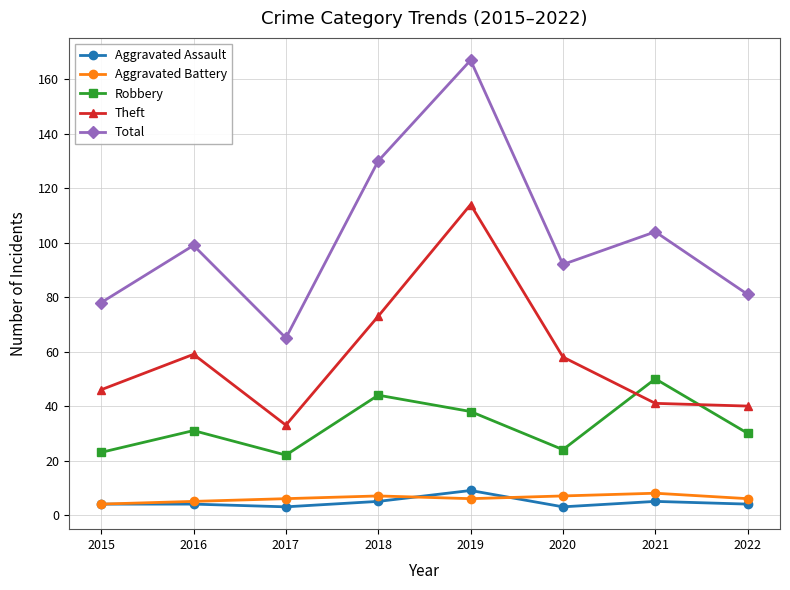

Which series has the largest total across all categories?

Total